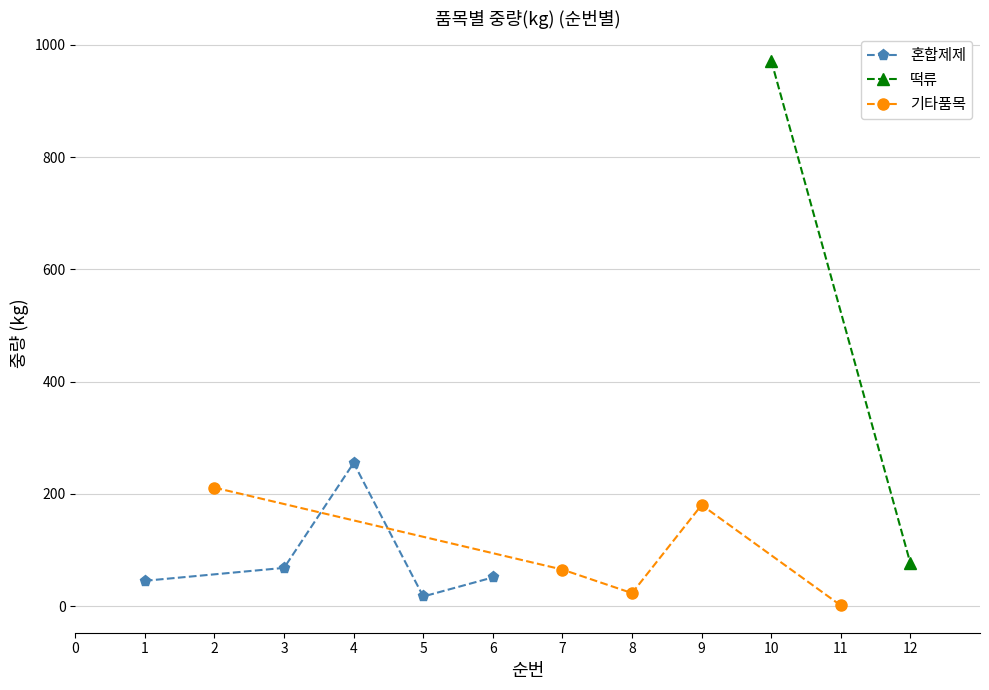

Count the 기타품목 values in the range 23 to 180.

3